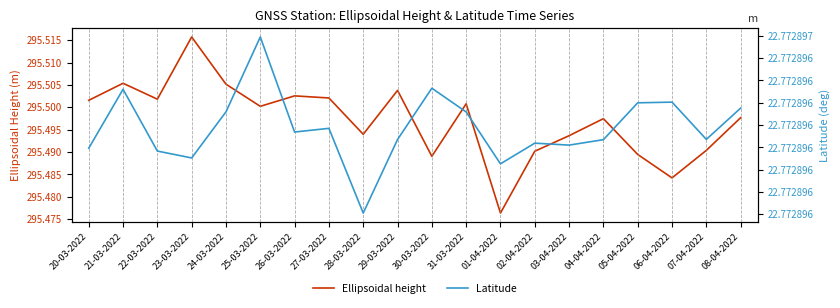

What is the value of the Ellipsoidal height point at the 4th from the left?

295.5